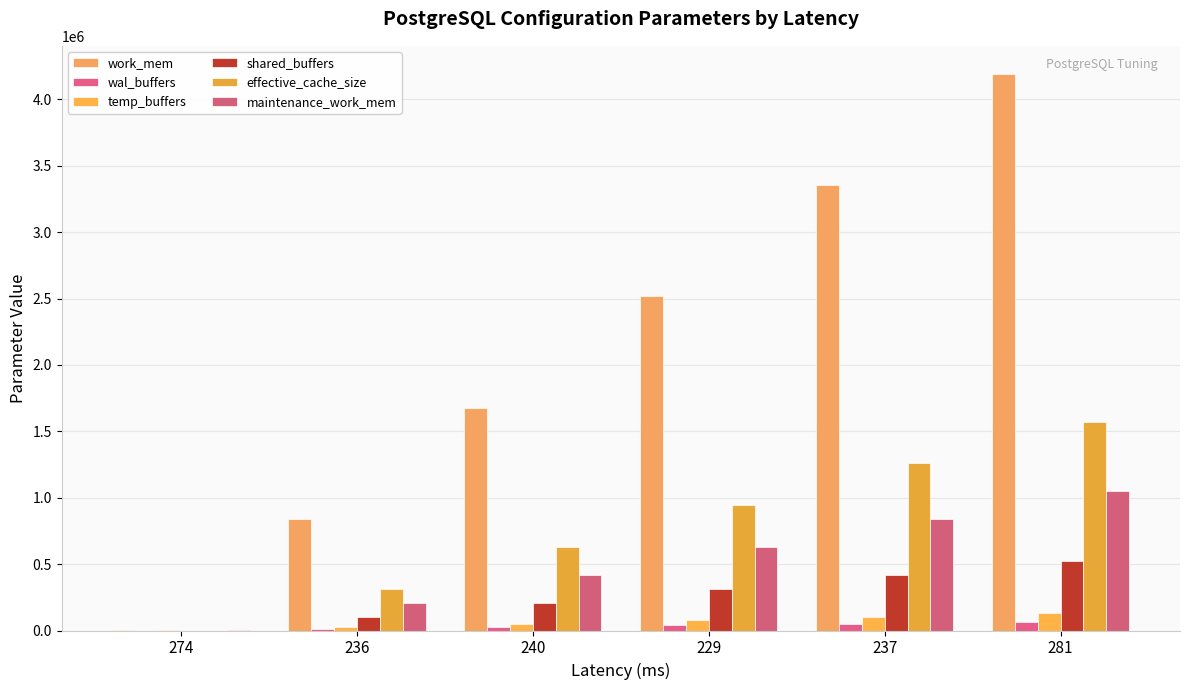

How many effective_cache_size values are between 314573 and 1258291?

4